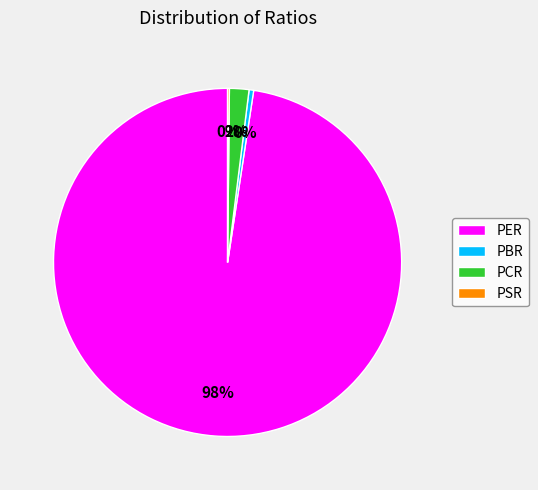

To the nearest percent, what is the average slice percentage?

25%